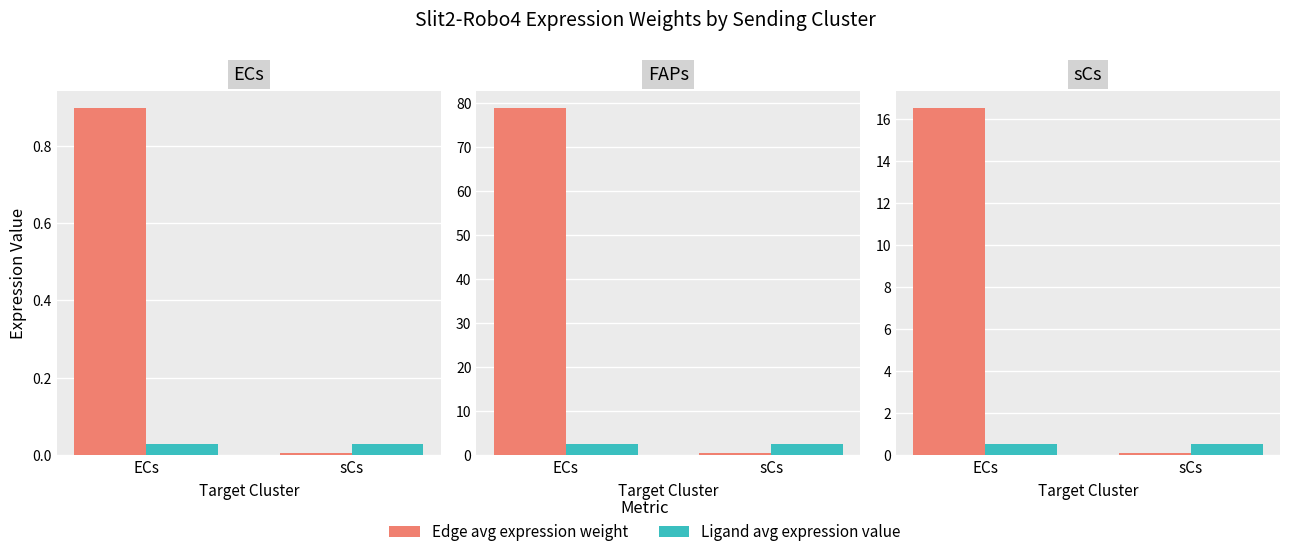

What is the difference between the maximum and minimum values in the Edge avg expression weight series?

16.4